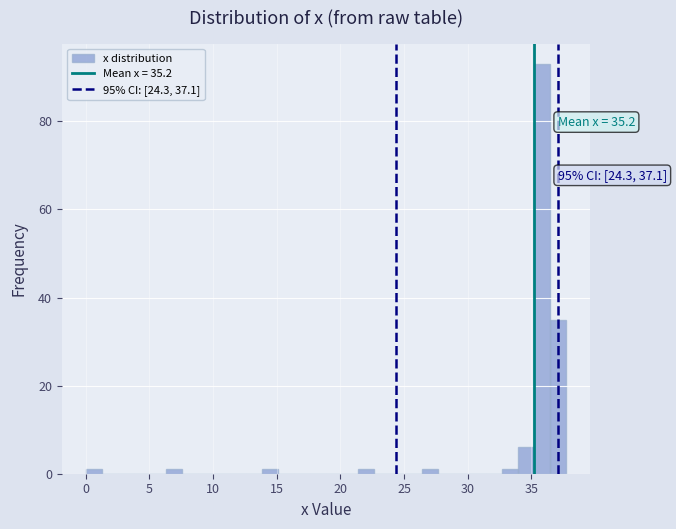

Around what value on the x-axis is the tallest bar? Give the approximate position of its centre, as read against the axis.

36.0